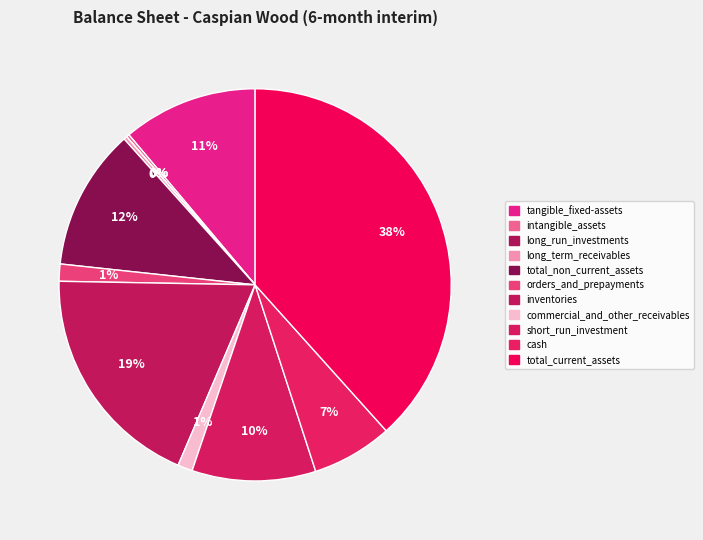

What percentage do commercial_and_other_receivables and total_current_assets together represent?

39.6%